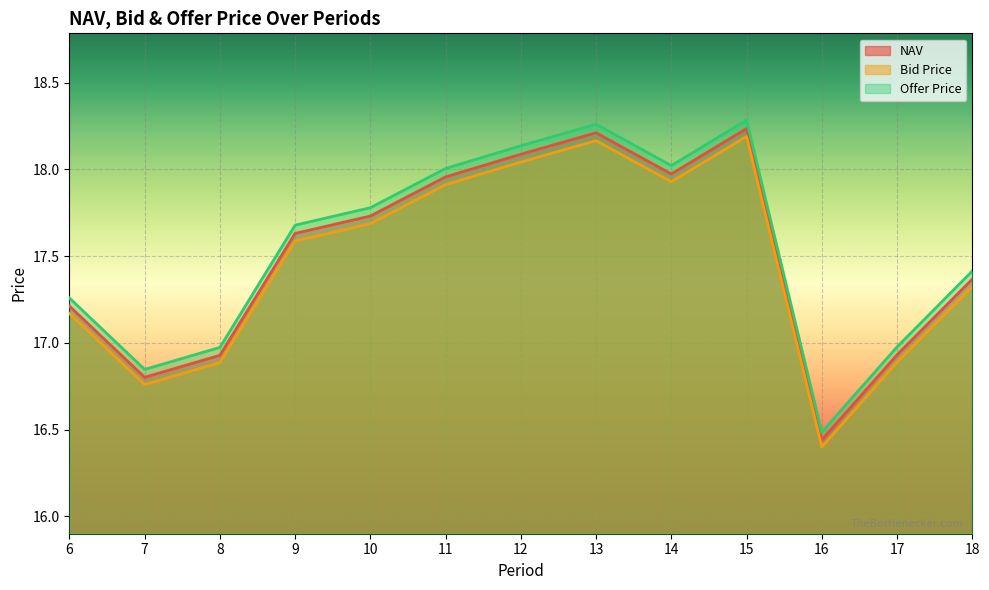

In NAV, how many points are lower than both neighbors (excluding endpoints)?

3